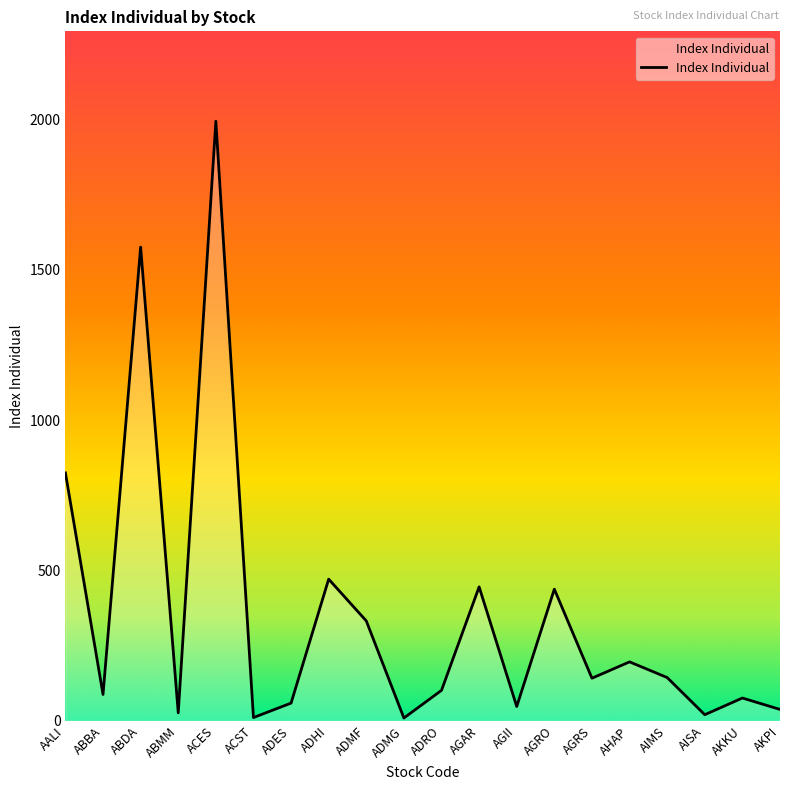

How many data points are less than 141?

10